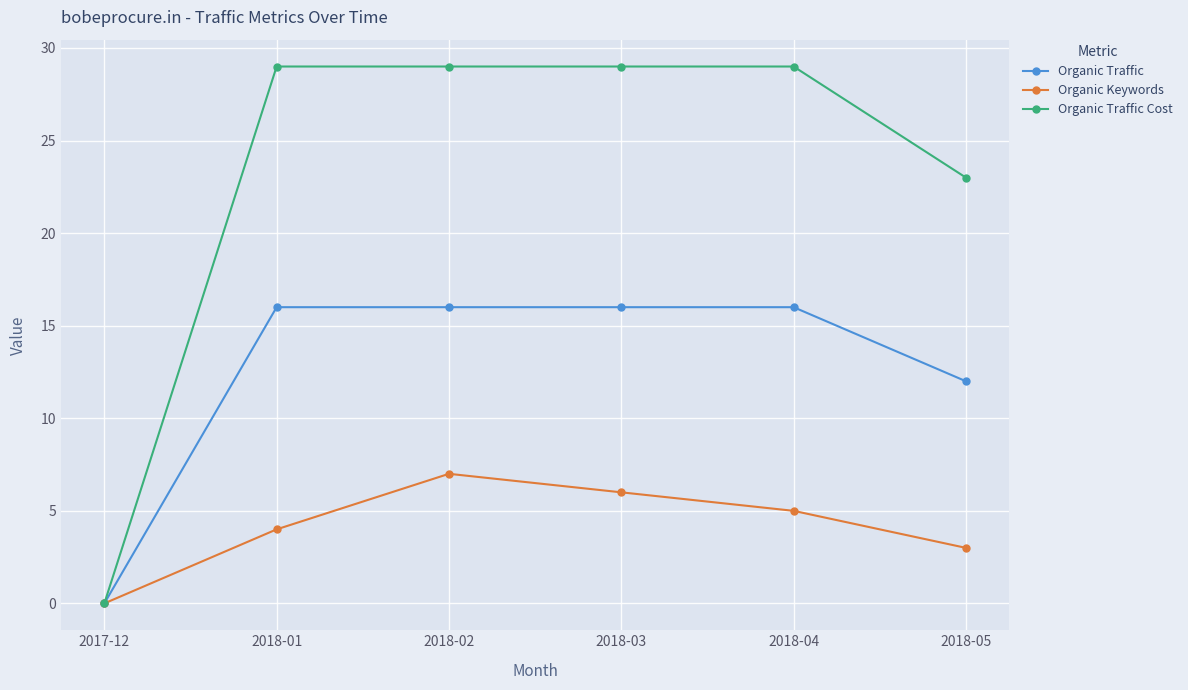

Reading left to right, list all the values displayed in this chart.

Organic Traffic: 2017-12=0	2018-01=16	2018-02=16	2018-03=16	2018-04=16	2018-05=12
Organic Keywords: 2017-12=0	2018-01=4	2018-02=7	2018-03=6	2018-04=5	2018-05=3
Organic Traffic Cost: 2017-12=0	2018-01=29	2018-02=29	2018-03=29	2018-04=29	2018-05=23